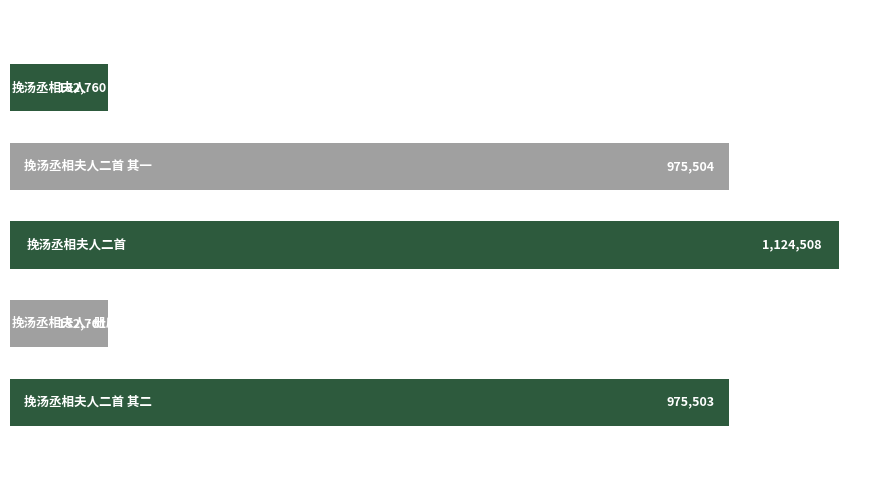

Reading top to bottom, extract all data points from this chart.

132760	975504	1124508	132761	975503